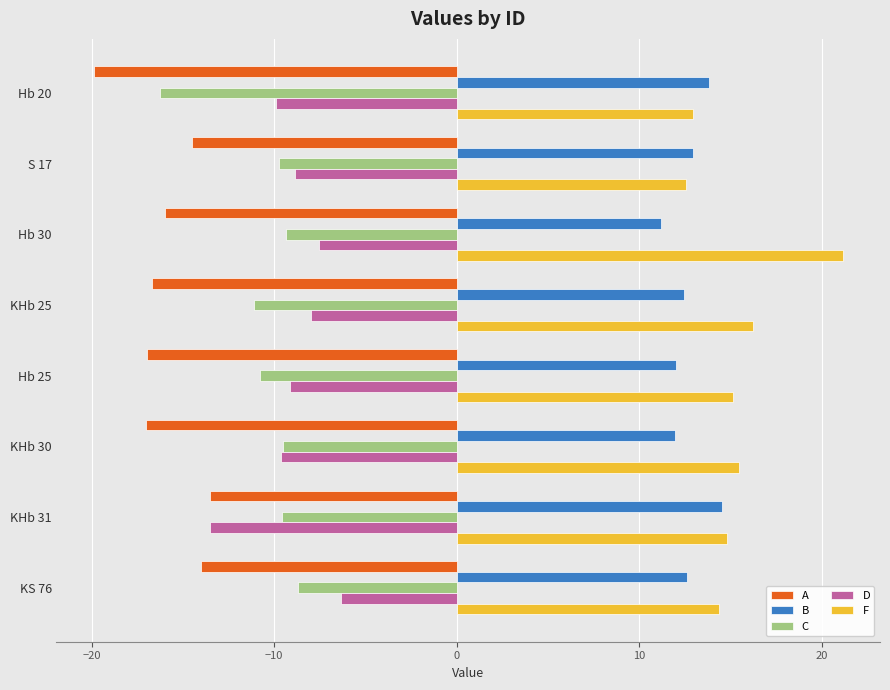

What is the approximate value of A at KHb 30?

-17.0